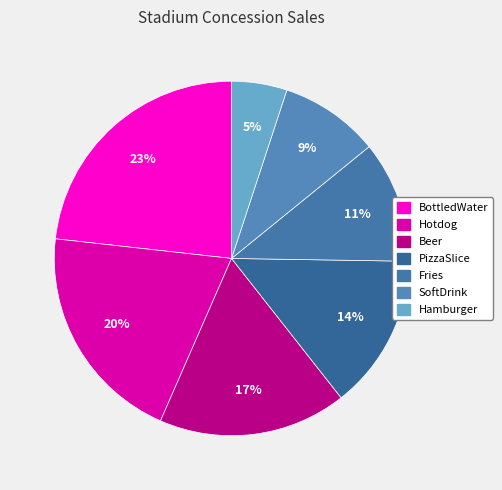

To the nearest percent, what is the average slice percentage?

14%